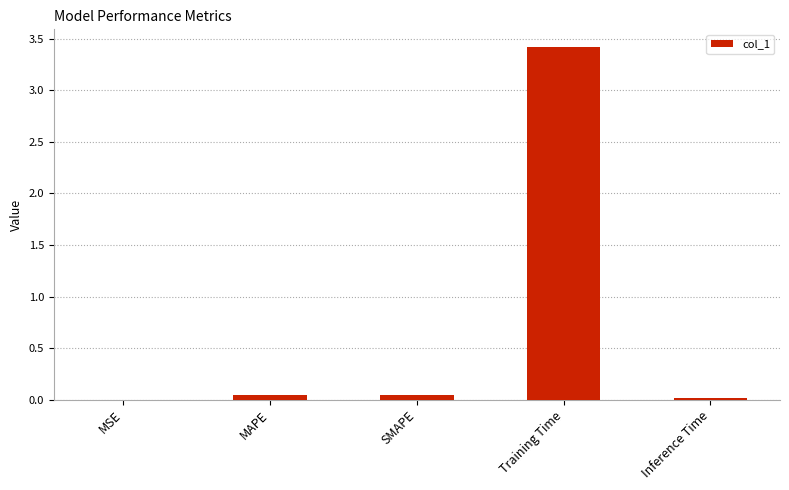

What is the sum of all values?

3.5